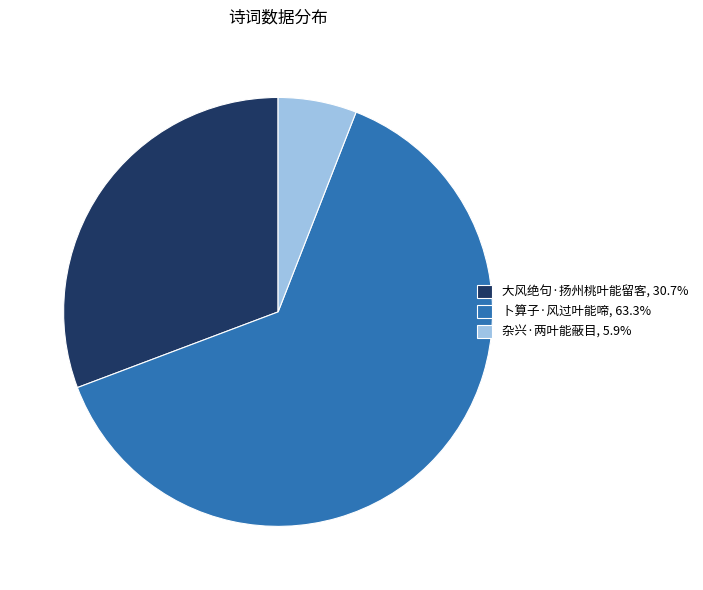

Combined, do 杂兴·两叶能蔽目, 5.9% and 卜算子·风过叶能啼, 63.3% account for over 50%?

Yes